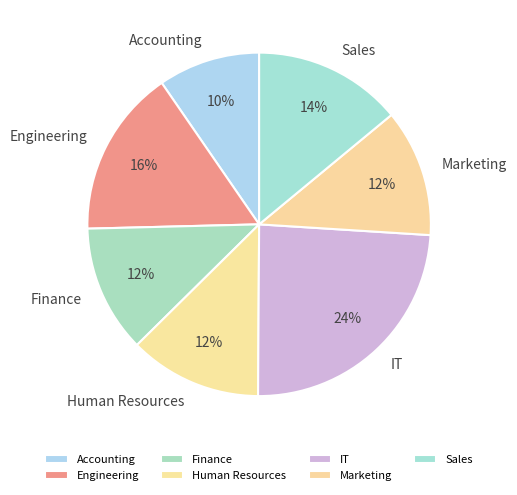

The Accounting slice represents 3% of the pie. True or false?

False